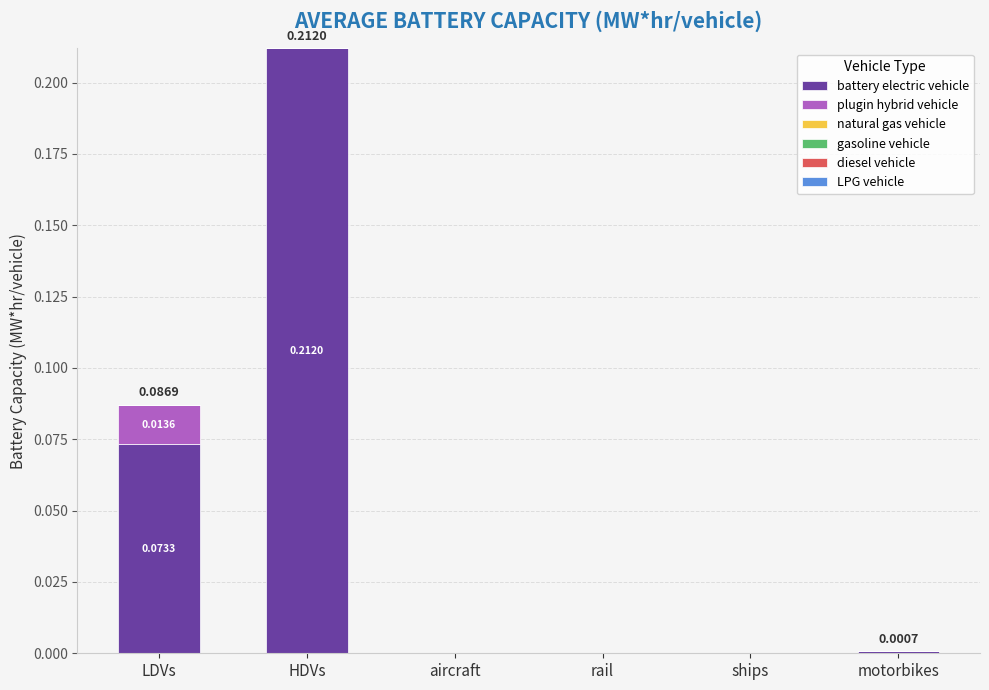

At which category is the sum across all series the highest?

HDVs